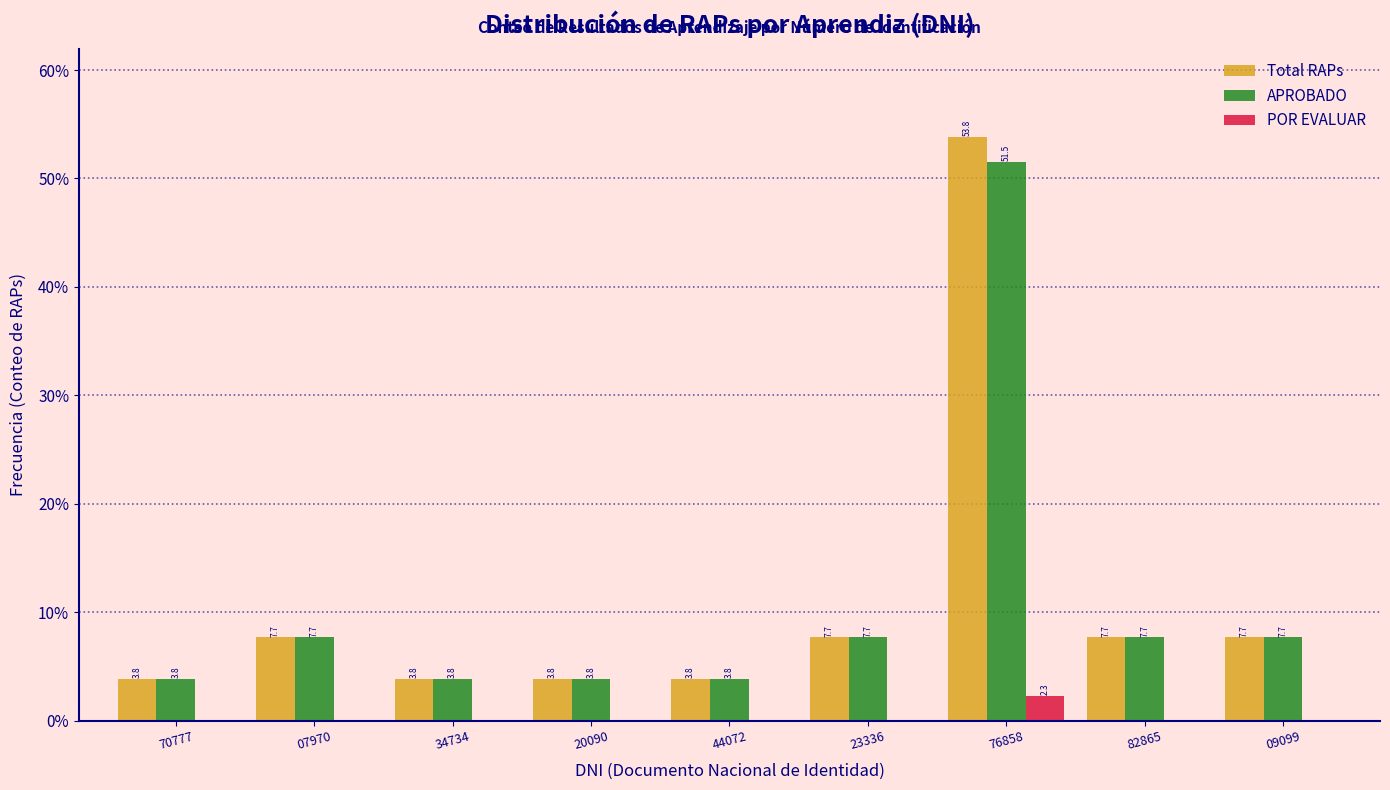

Reading left to right, transcribe all the data shown in this chart.

Total RAPs: 70777=3.8	07970=7.7	34734=3.8	20090=3.8	44072=3.8	23336=7.7	76858=53.8	82865=7.7	09099=7.7
APROBADO: 70777=3.8	07970=7.7	34734=3.8	20090=3.8	44072=3.8	23336=7.7	76858=51.5	82865=7.7	09099=7.7
POR EVALUAR: 70777=0.0	07970=0.0	34734=0.0	20090=0.0	44072=0.0	23336=0.0	76858=2.3	82865=0.0	09099=0.0